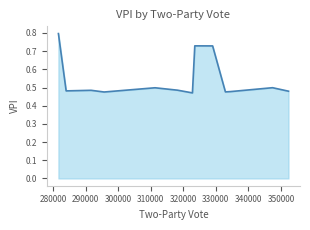

What is the difference between the maximum and minimum values?

0.3